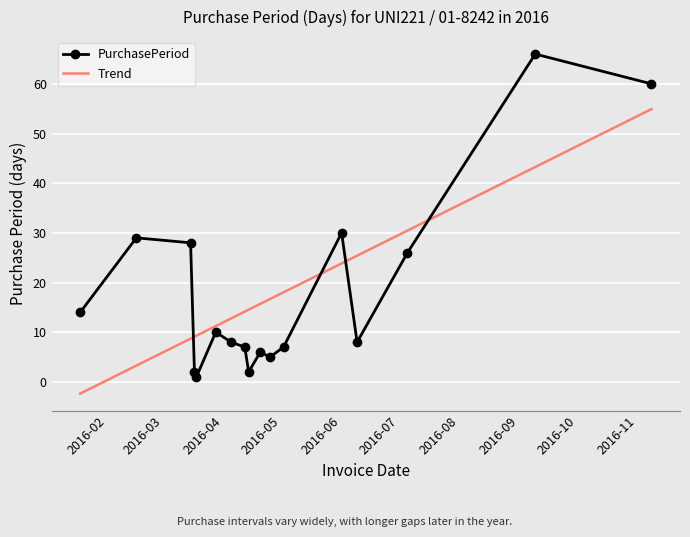

What is the difference between the second highest and second lowest values?

58